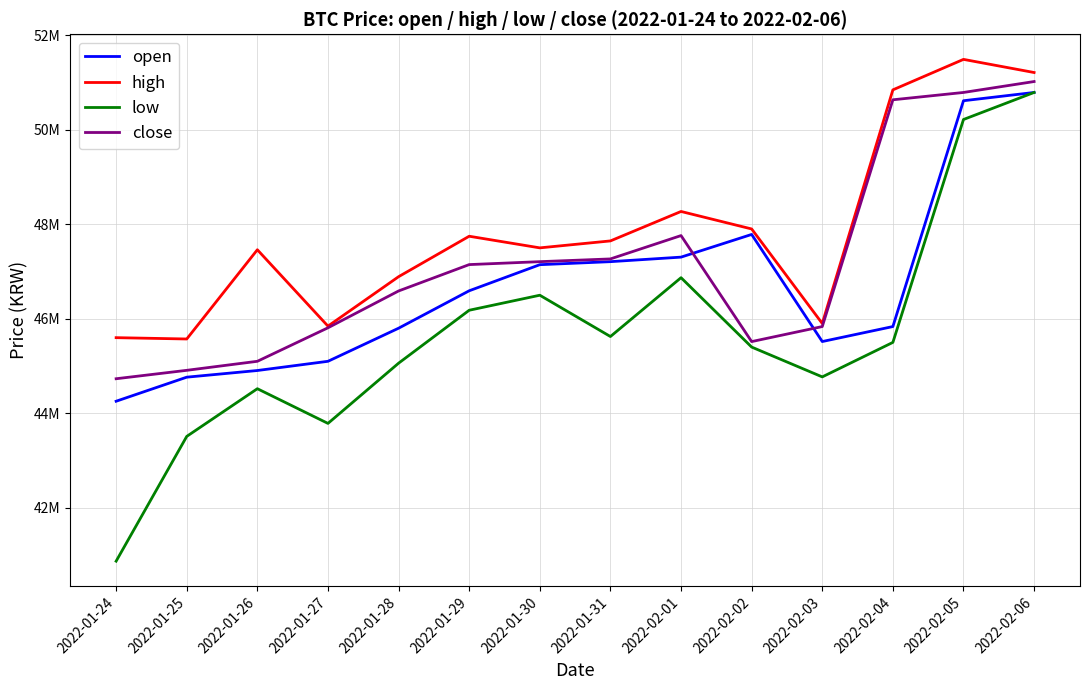

What is the average value of the low series?

45685286